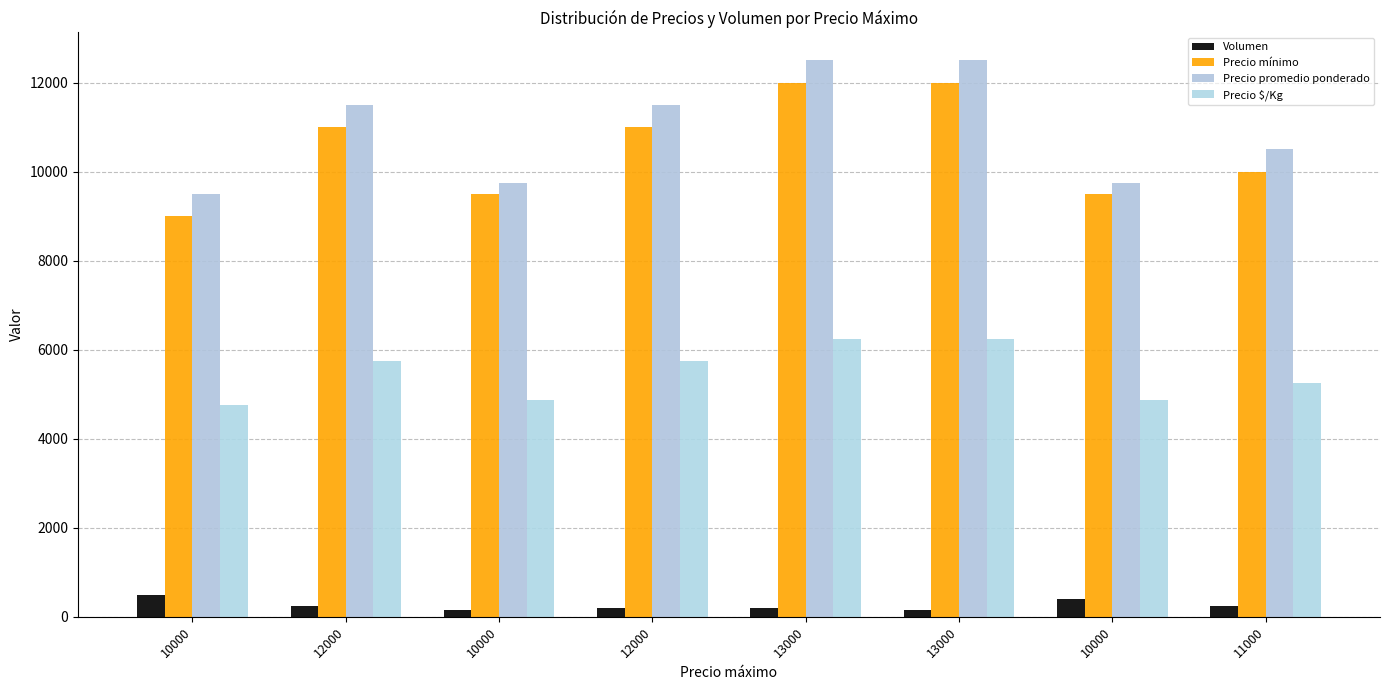

How many distinct data groups are displayed?

4